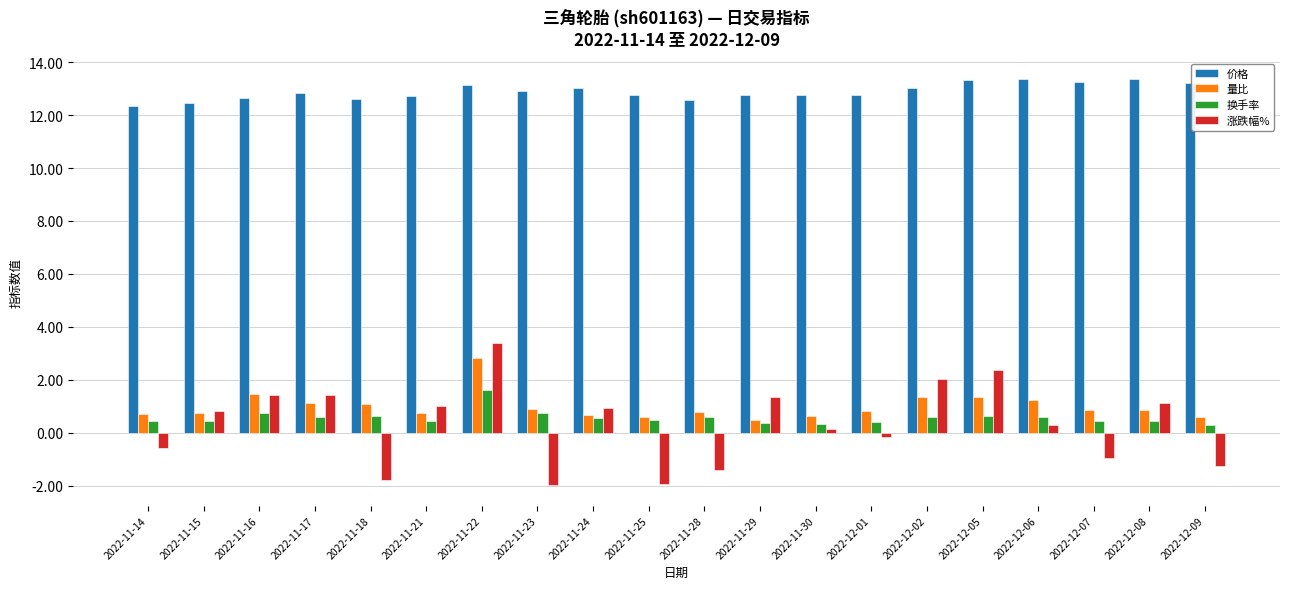

What is the spread (max minus min) of values at 2022-12-02?

12.4